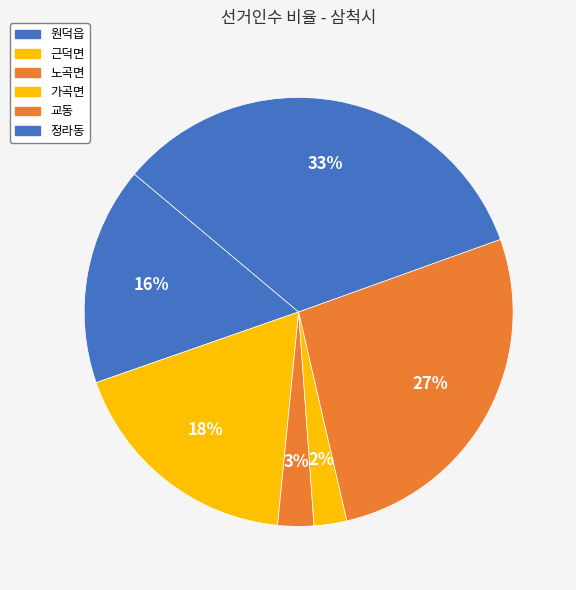

Which has a higher value, 원덕읍 or 가곡면?

원덕읍